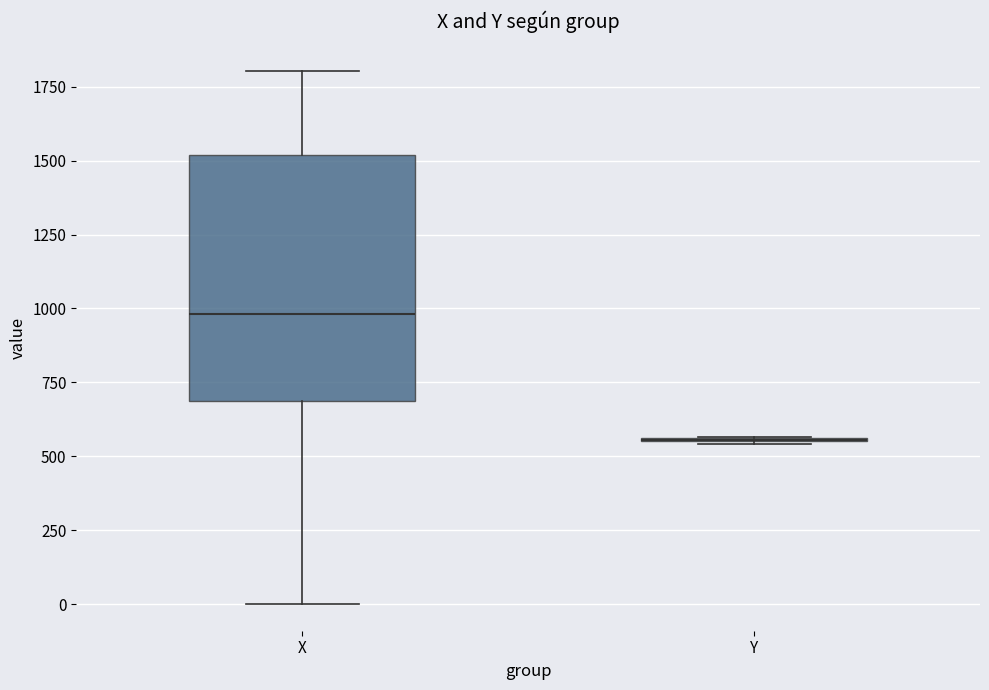

Which box is the tallest, from its lower edge to its upper edge?

X